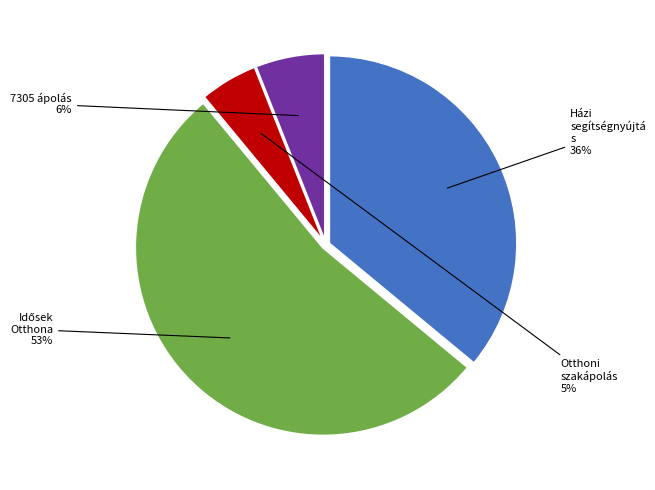

Does any single category account for the majority?

Yes